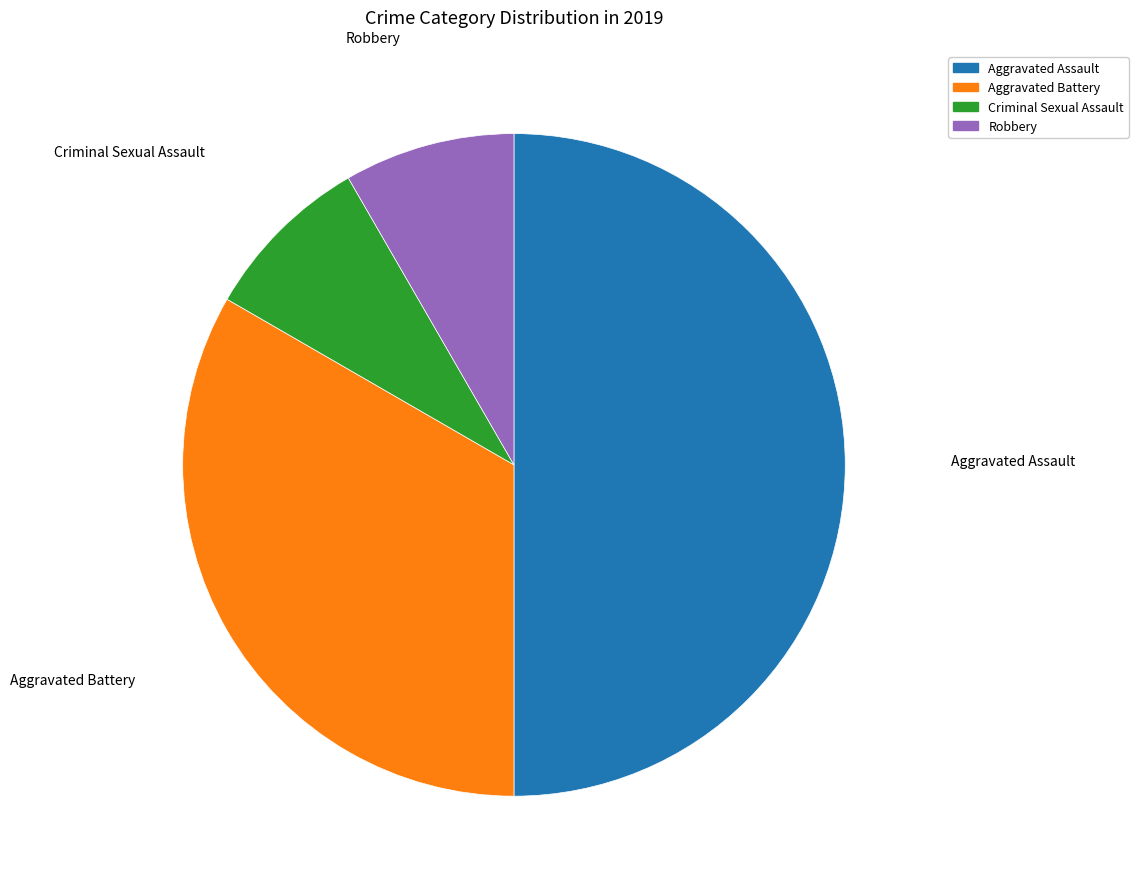

True or false: Aggravated Assault accounts for 40% of the total.

False